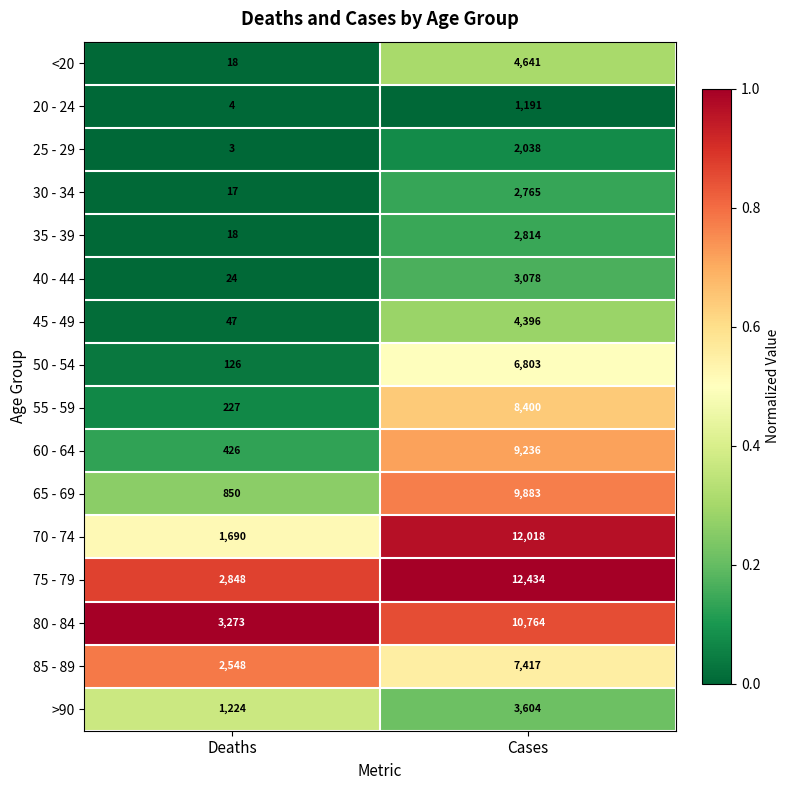

Is the value of 35 - 39 at Deaths greater than the value of 75 - 79 at Deaths?

No